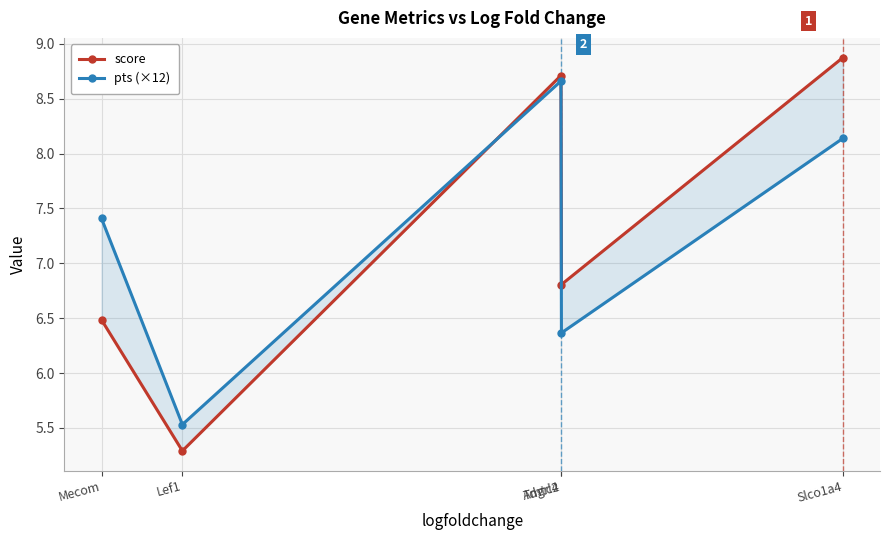

What is the label of the 2nd point from the right?

Adgrl4